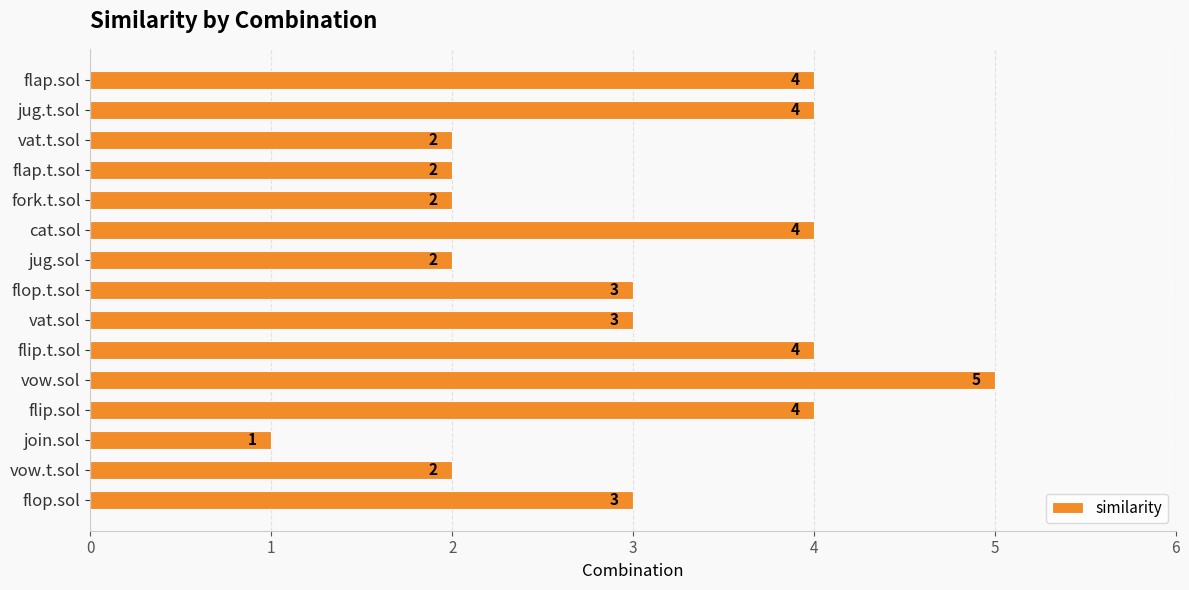

How many values are between 2 and 4?

13